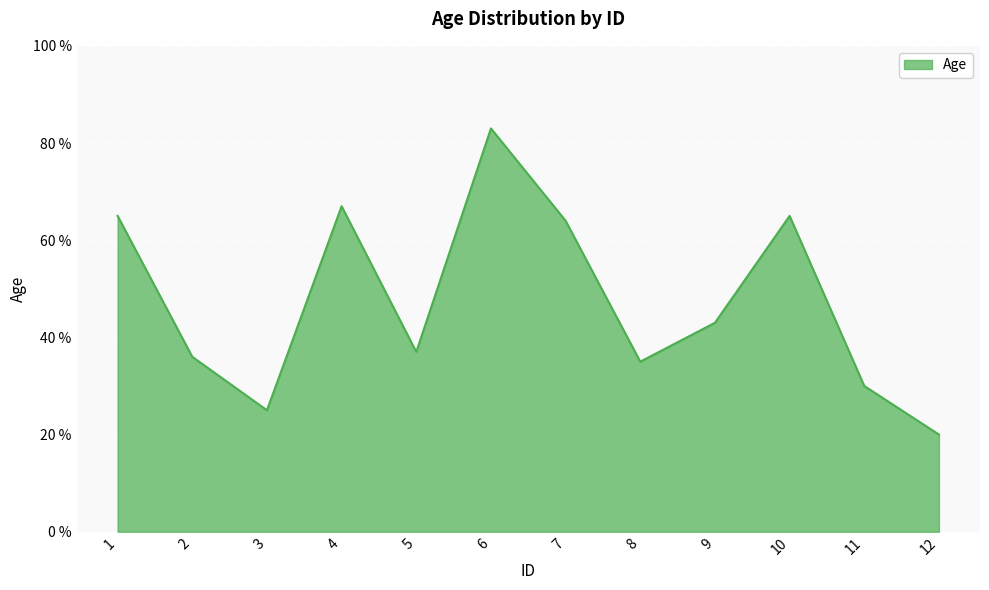

Read the value at 8, to the nearest 5.

35